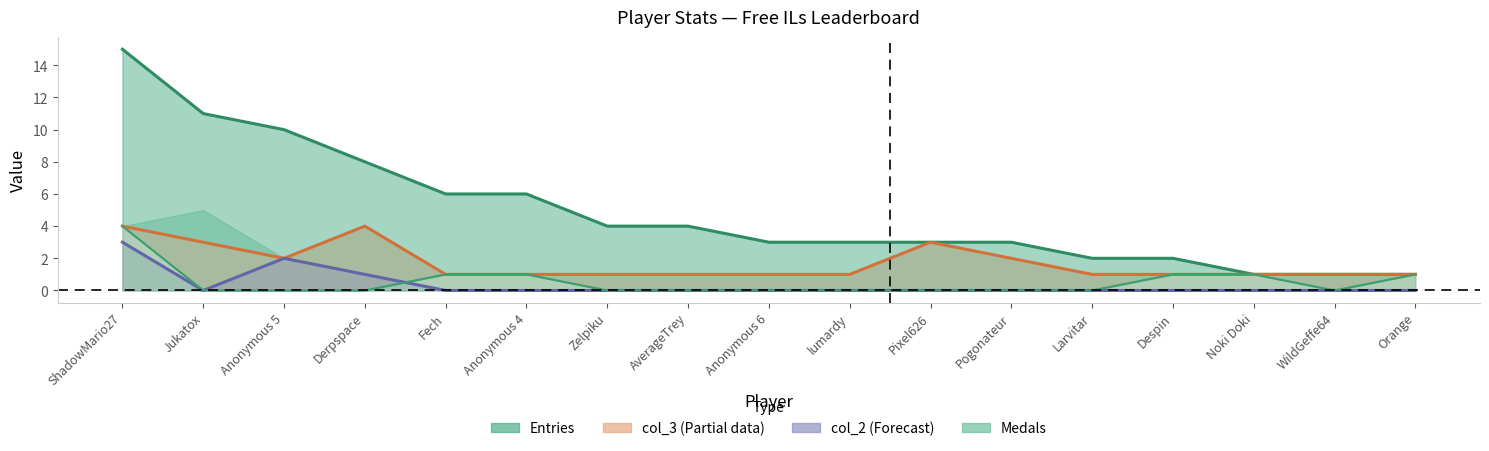

The col_3 (Partial) series shows 1 at Pixel626. True or false?

False